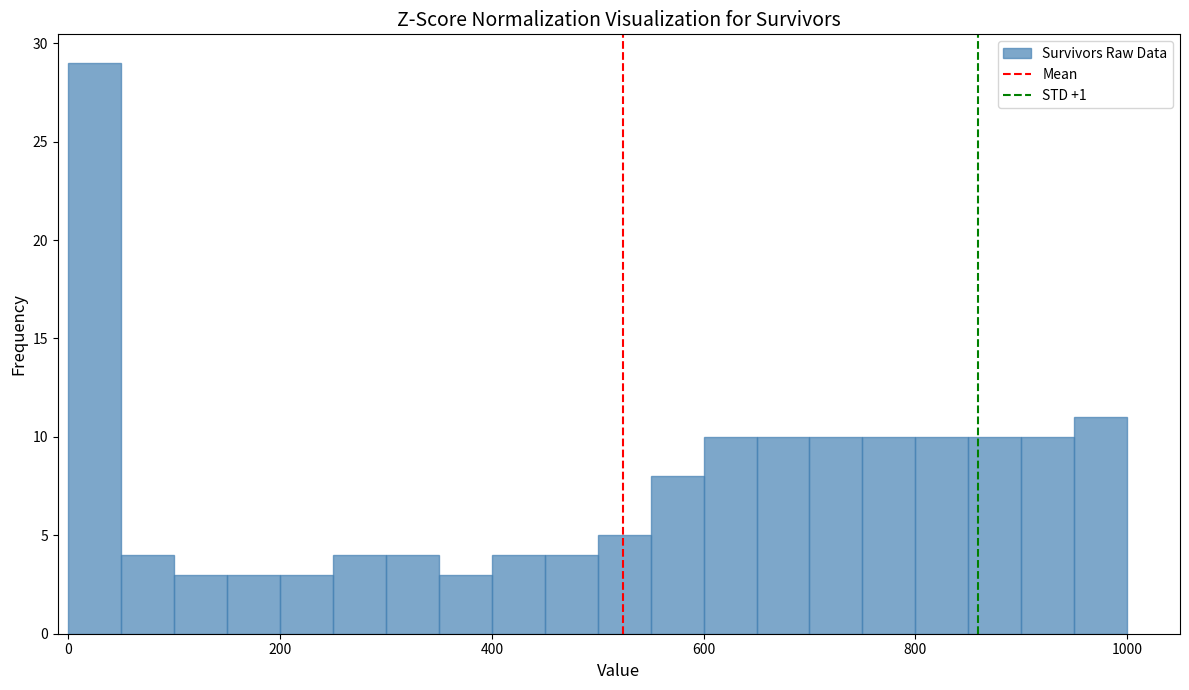

Read against the x-axis, roughly where is the centre of the tallest bar?

20